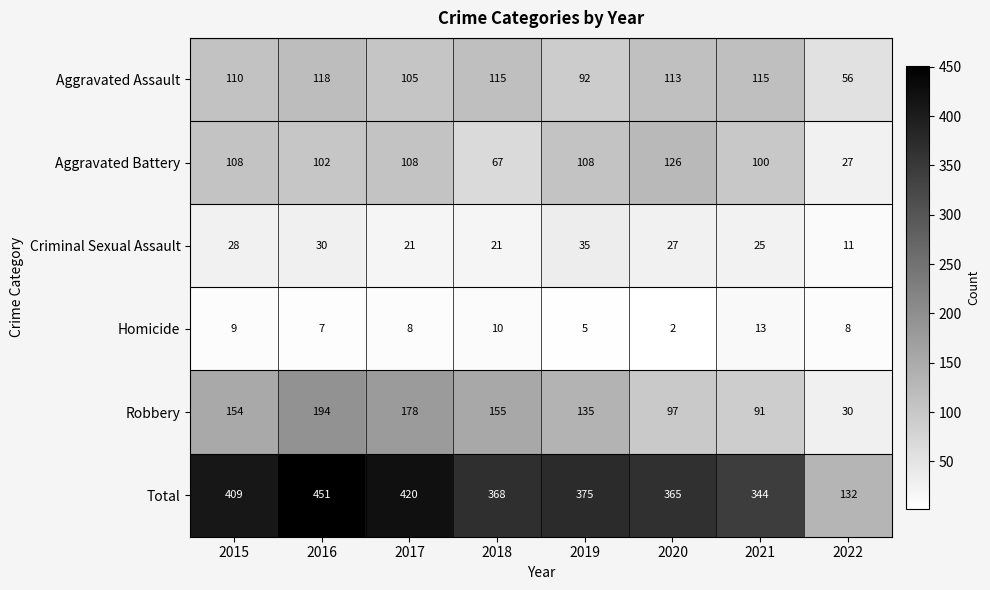

Which series has the largest range (max minus min)?

Total